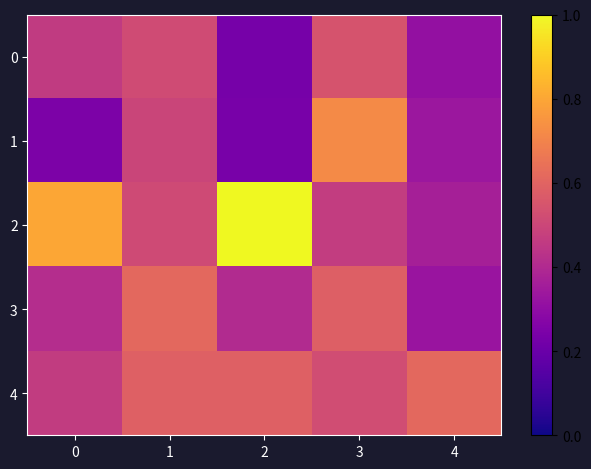

What is the smallest value displayed?

0.2